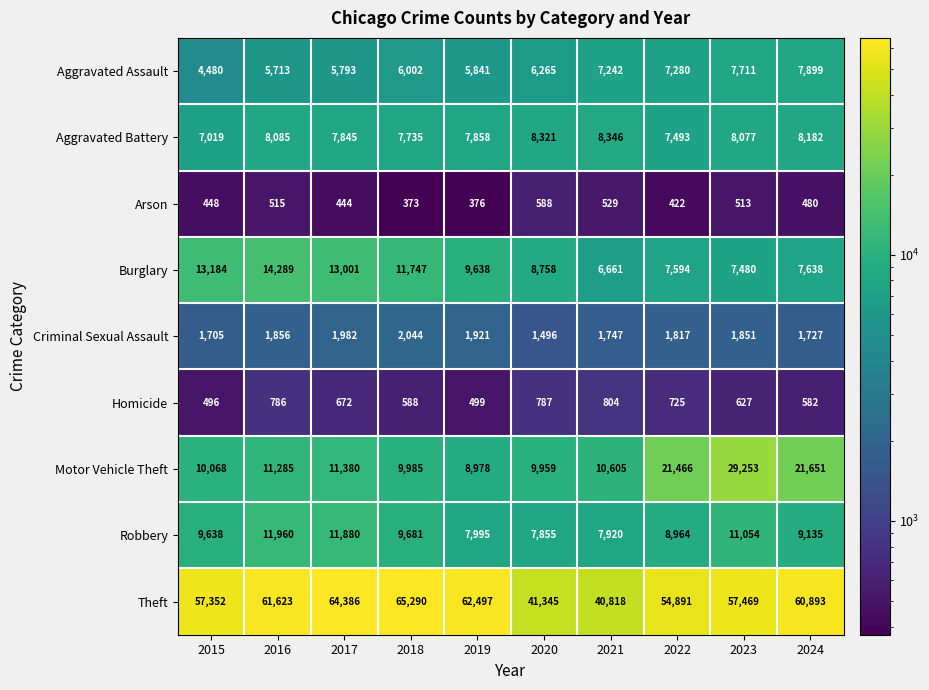

Which label corresponds to the smallest value in the chart?

2018